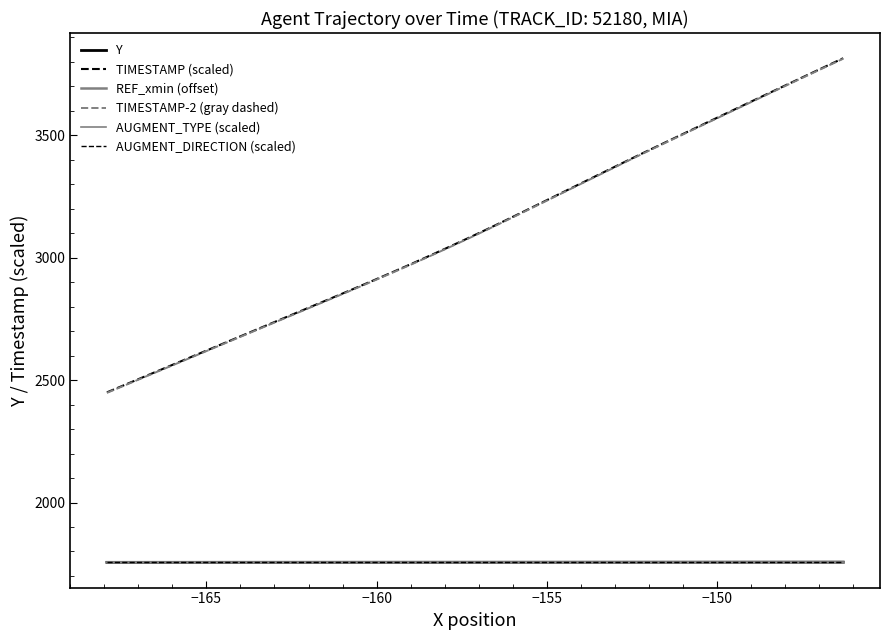

Reading right to left, list all the values displayed in this chart.

Y: 1756.6	1756.5	1756.5	1756.5	1756.4	1756.4	1756.4	1756.3	1756.3	1756.3	1756.3	1756.2	1756.2	1756.2	1756.2	1756.2	1756.1	1756.1	1756.1	1756.1	1756.1	1756.0	1756.0	1756.0	1756.0	1756.0	1755.9	1755.9	1755.9	1755.9	1755.8	1755.8	1755.8	1755.8	1755.7	1755.7	1755.7	1755.7	1755.6	1755.6
TIMESTAMP (scaled): 3815.0	3780.0	3745.0	3710.0	3675.0	3640.0	3605.0	3570.0	3535.0	3500.0	3465.0	3430.0	3395.0	3360.0	3325.0	3290.0	3255.0	3220.0	3185.0	3150.0	3115.0	3080.0	3045.0	3010.0	2975.0	2940.0	2905.0	2870.0	2835.0	2800.0	2765.0	2730.0	2695.0	2660.0	2625.0	2590.0	2555.0	2520.0	2485.0	2450.0
REF_xmin (offset): 1756.1	1756.1	1756.1	1756.1	1756.1	1756.1	1756.1	1756.1	1756.1	1756.1	1756.1	1756.1	1756.1	1756.1	1756.1	1756.1	1756.1	1756.1	1756.1	1756.1	1756.1	1756.1	1756.1	1756.1	1756.1	1756.1	1756.1	1756.1	1756.1	1756.1	1756.1	1756.1	1756.1	1756.1	1756.1	1756.1	1756.1	1756.1	1756.1	1756.1
TIMESTAMP-2 (gray dashed): 3813.0	3778.0	3743.0	3708.0	3673.0	3638.0	3603.0	3568.0	3533.0	3498.0	3463.0	3428.0	3393.0	3358.0	3323.0	3288.0	3253.0	3218.0	3183.0	3148.0	3113.0	3078.0	3043.0	3008.0	2973.0	2938.0	2903.0	2868.0	2833.0	2798.0	2763.0	2728.0	2693.0	2658.0	2623.0	2588.0	2553.0	2518.0	2483.0	2448.0
AUGMENT_TYPE (scaled): 1756.5	1756.5	1756.5	1756.5	1756.5	1756.5	1756.5	1756.5	1756.5	1756.5	1756.5	1756.5	1756.5	1756.5	1756.5	1756.5	1756.5	1756.5	1756.5	1756.5	1756.5	1756.5	1756.5	1756.5	1756.5	1756.5	1756.5	1756.5	1756.5	1756.5	1756.5	1756.5	1756.5	1756.5	1756.5	1756.5	1756.5	1756.5	1756.5	1756.5
AUGMENT_DIRECTION (scaled): 1755.5	1755.5	1755.5	1755.5	1755.5	1755.5	1755.5	1755.5	1755.5	1755.5	1755.5	1755.5	1755.5	1755.5	1755.5	1755.5	1755.5	1755.5	1755.5	1755.5	1755.5	1755.5	1755.5	1755.5	1755.5	1755.5	1755.5	1755.5	1755.5	1755.5	1755.5	1755.5	1755.5	1755.5	1755.5	1755.5	1755.5	1755.5	1755.5	1755.5